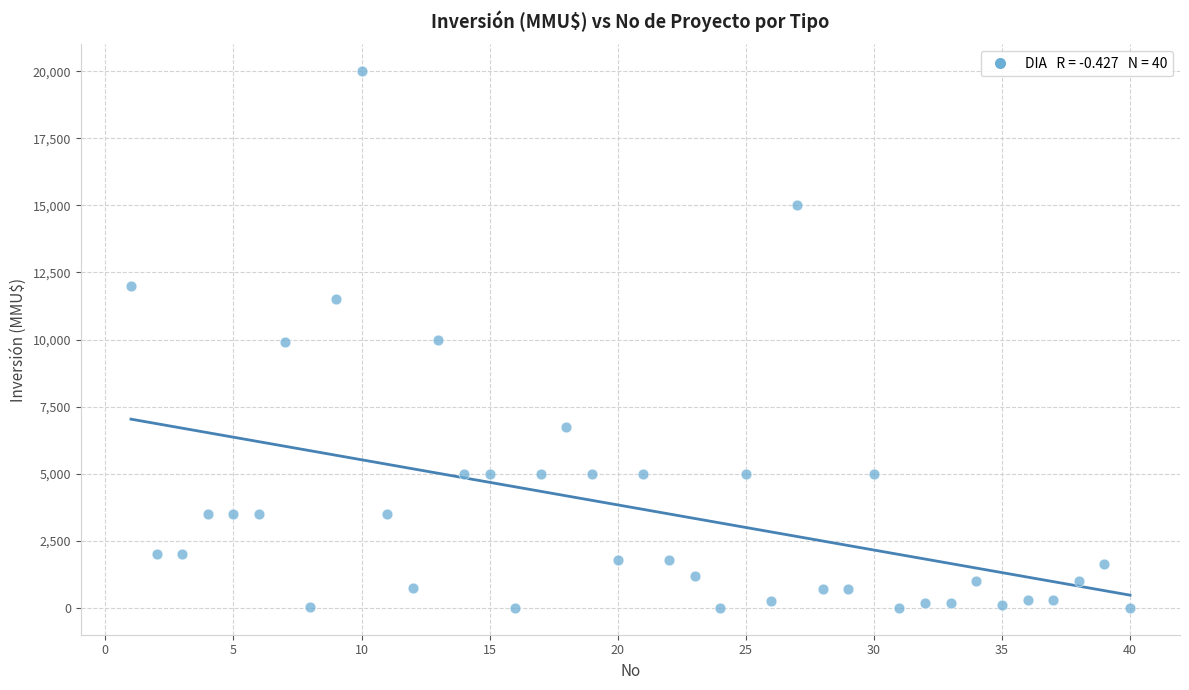

What is the range of X values (max minus min)?

39